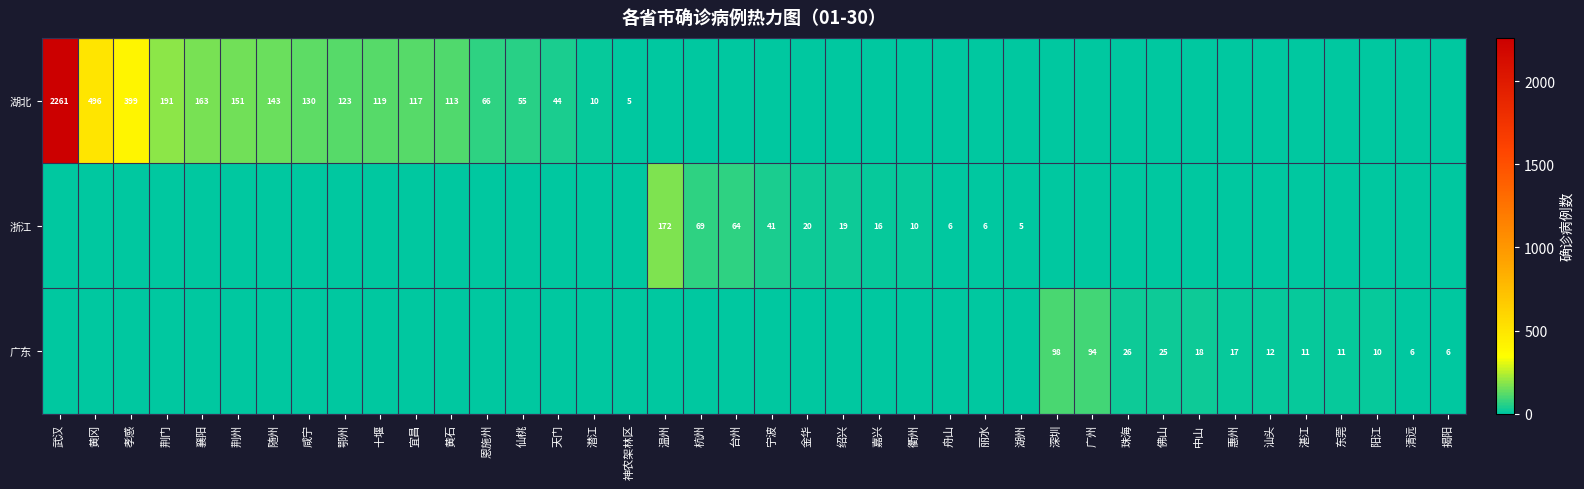

The 湖北 series shows 204 at 鄂州. True or false?

False